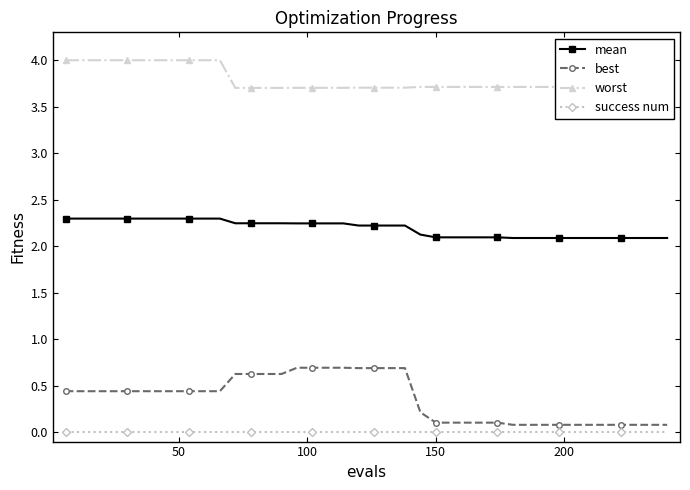

Count the mean values in the range 2 to 3.

40